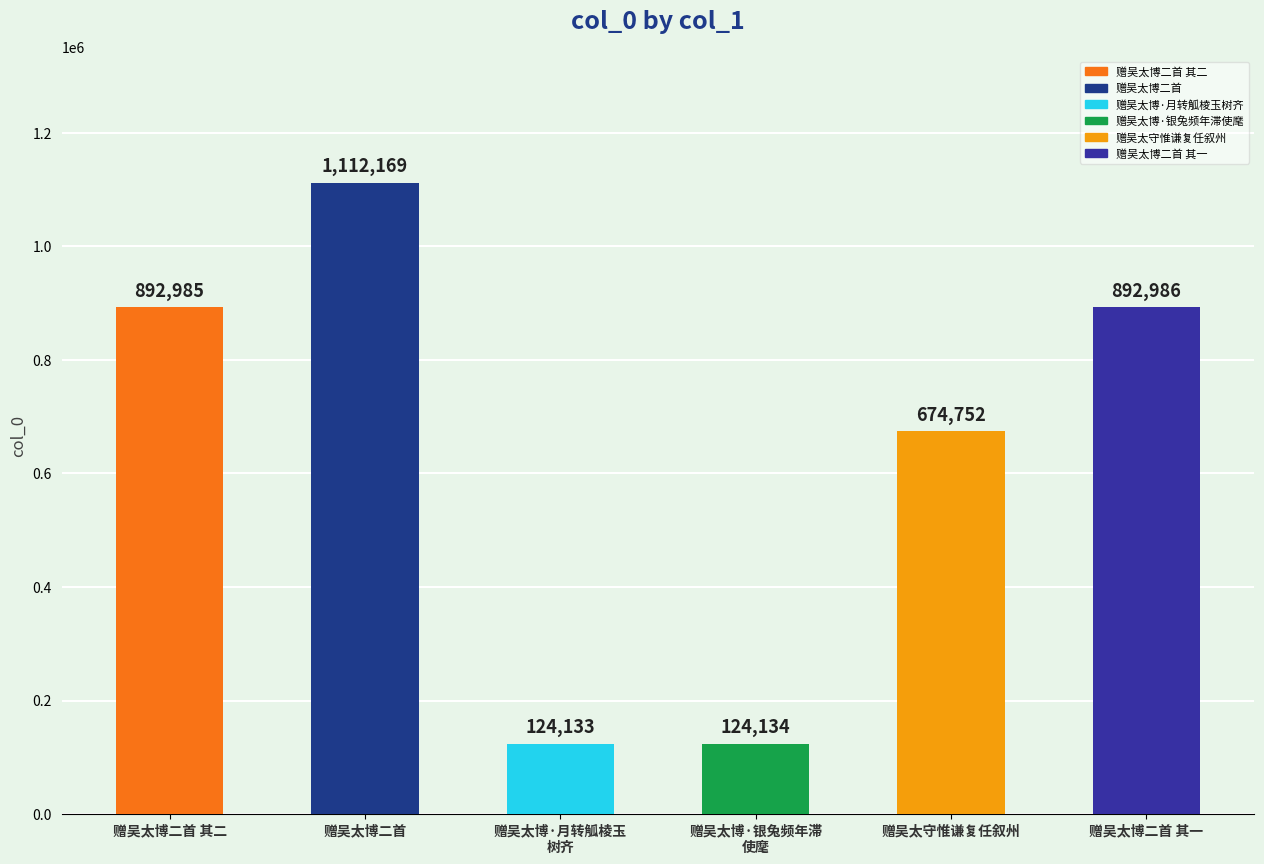

What is the sum of all values?

3821159